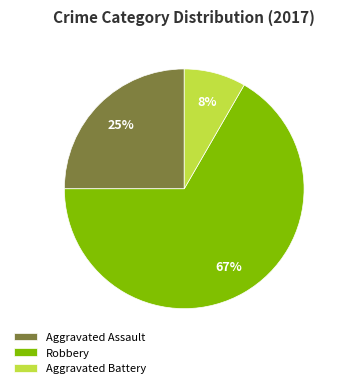

How many segments does this pie chart have?

3